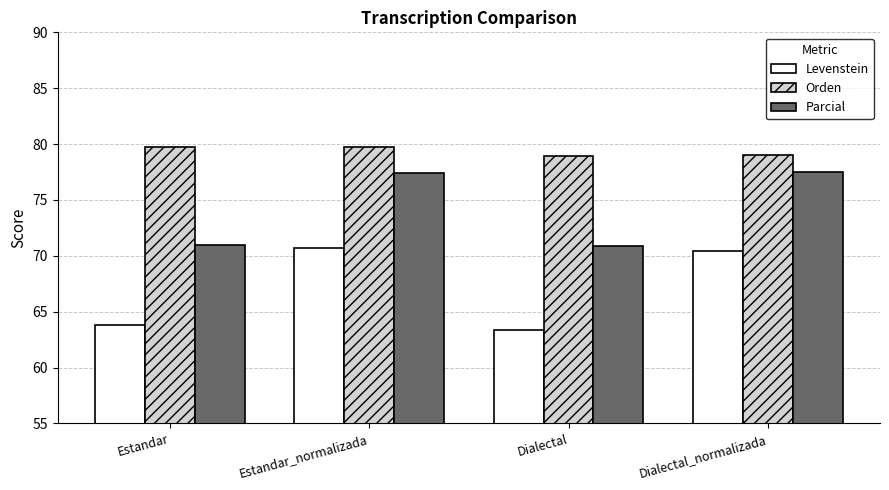

True or false: Levenstein has a value of 28.4 at Estandar_normalizada.

False